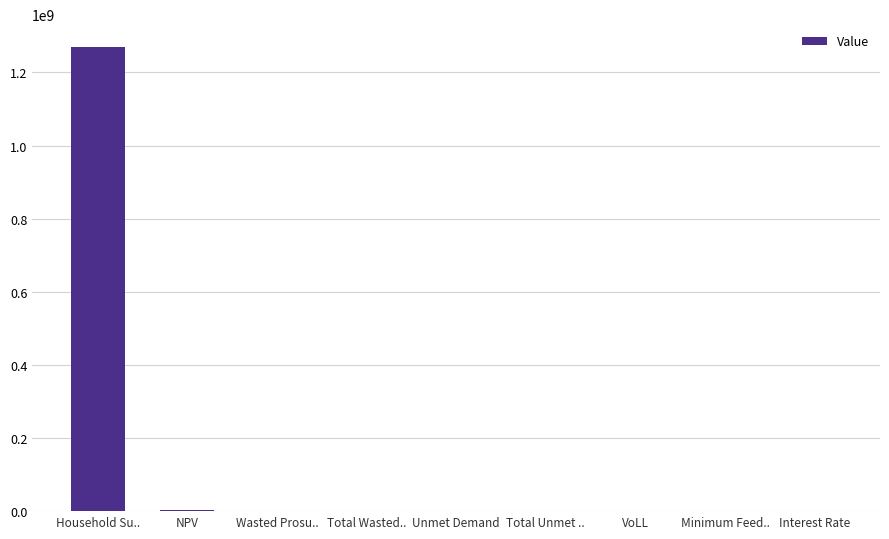

How many series are shown in this chart?

1